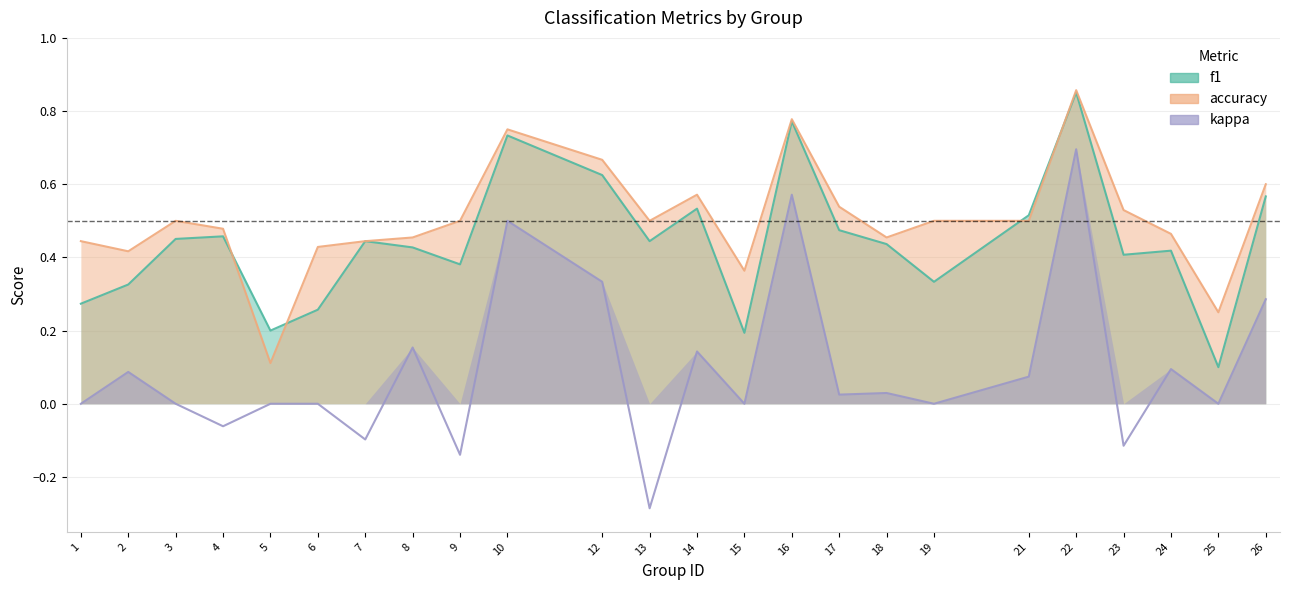

At which category is the sum across all series the highest?

22